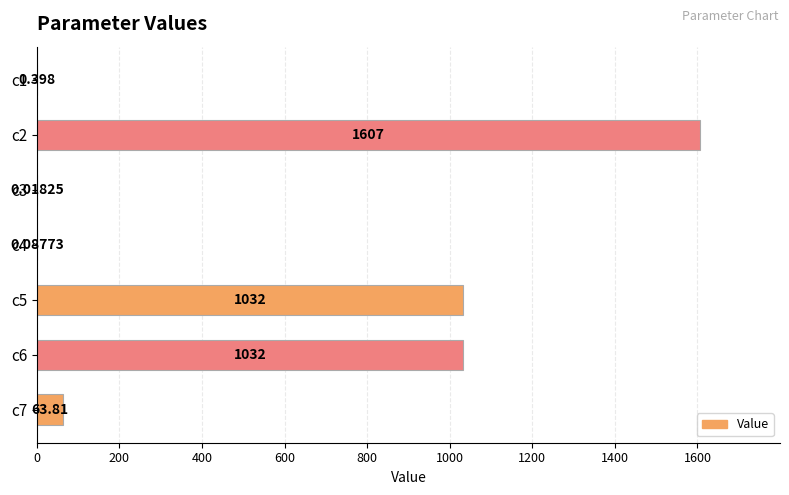

Are the bars horizontal?

Yes